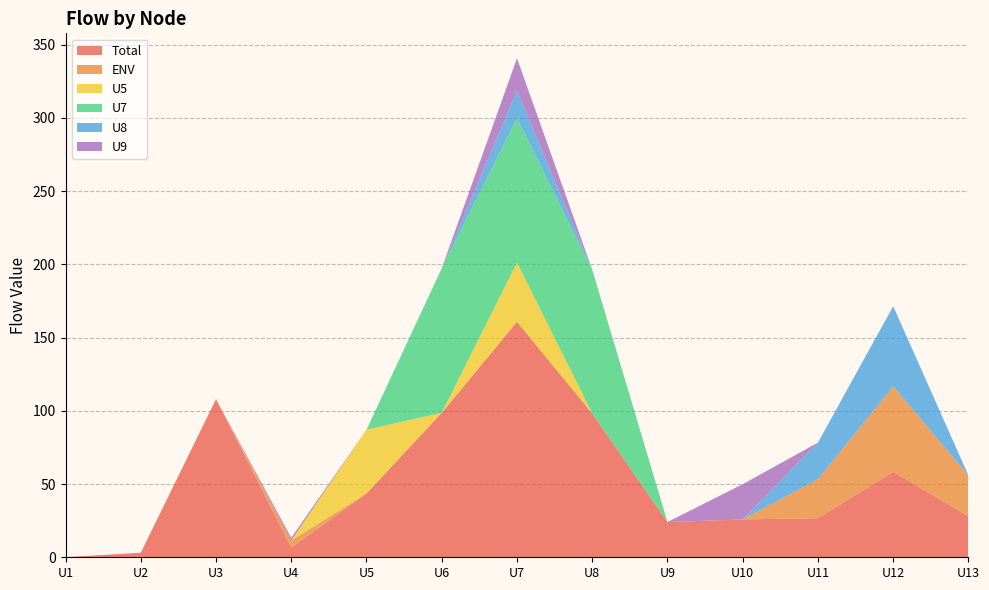

Reading right to left, list all the values displayed in this chart.

Total: 27.9	58.4	26.7	25.8	24.0	98.2	160.7	98.6	43.5	6.6	108.0	3.1	0.1
ENV: 27.9	58.4	26.7	0.0	0.0	0.0	0.0	0.0	0.0	4.8	0.0	0.0	0.0
U5: 0.0	0.0	0.0	0.0	0.0	0.0	40.4	0.0	43.5	0.0	0.0	0.0	0.0
U7: 0.0	0.0	0.0	0.0	0.0	98.1	98.6	98.6	0.0	0.0	0.0	0.0	0.0
U8: 0.0	54.6	25.0	0.0	0.0	0.0	18.6	0.0	0.0	0.0	0.0	0.0	0.0
U9: 0.0	0.0	0.0	24.0	0.0	0.0	22.2	0.0	0.0	1.8	0.0	0.0	0.0